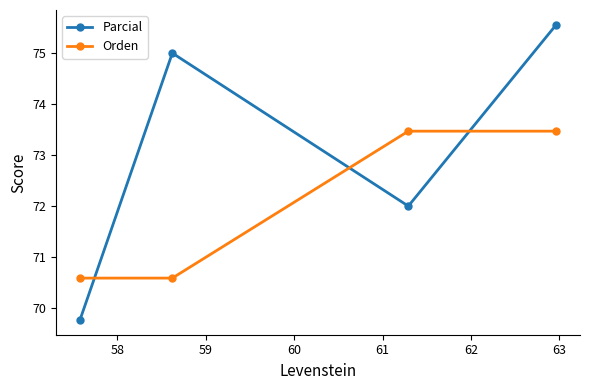

What is the difference between the second highest and second lowest values in the Orden series?

2.9